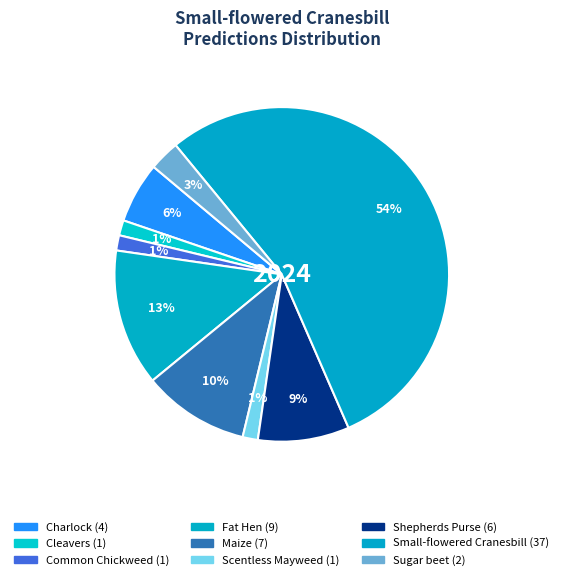

Is there a majority slice in this chart?

Yes